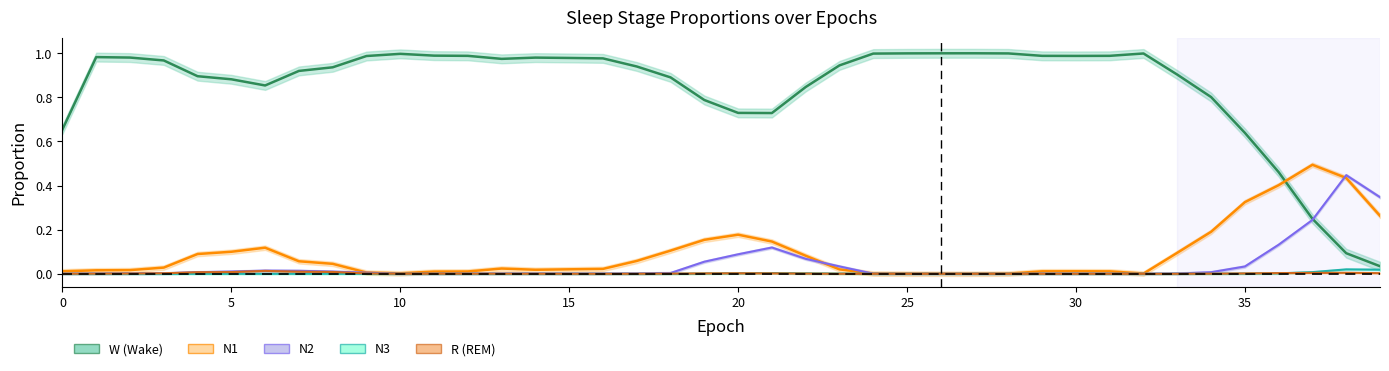

Where is the first local maximum for N3?

1